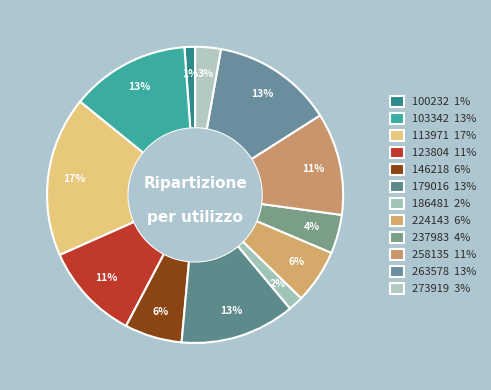

To the nearest percent, what percentage of the pie is 113971?

17%